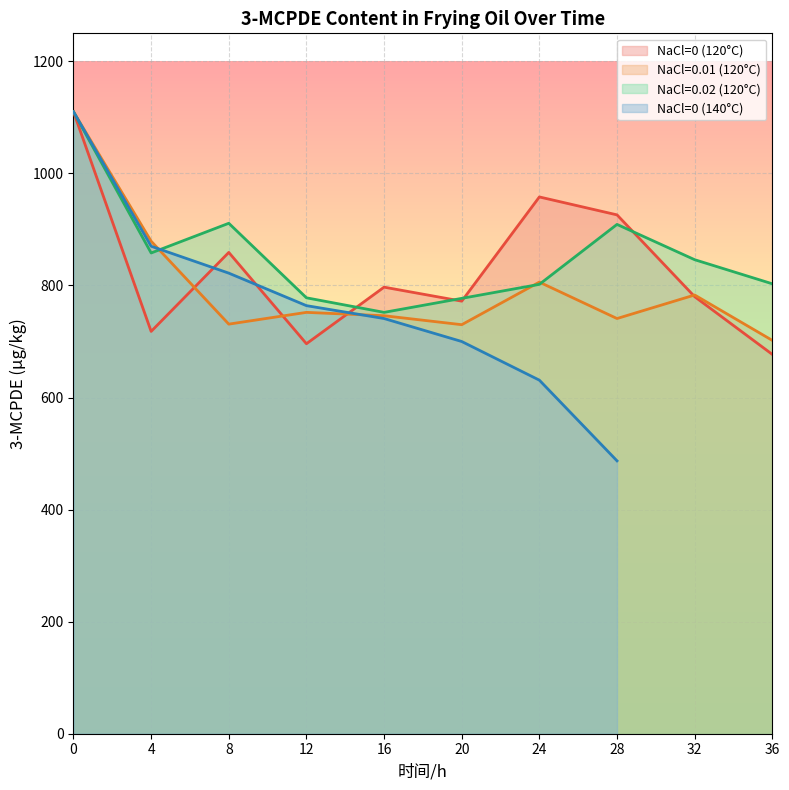

At 32, list the series in order from largest to smallest.

NaCl=0.02 (120°C), NaCl=0.01 (120°C), NaCl=0 (120°C)